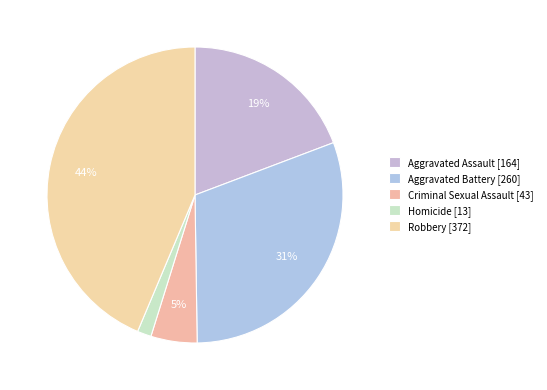

What is the ratio of the value at Aggravated Assault [164] to the value at Aggravated Battery [260]?

0.6